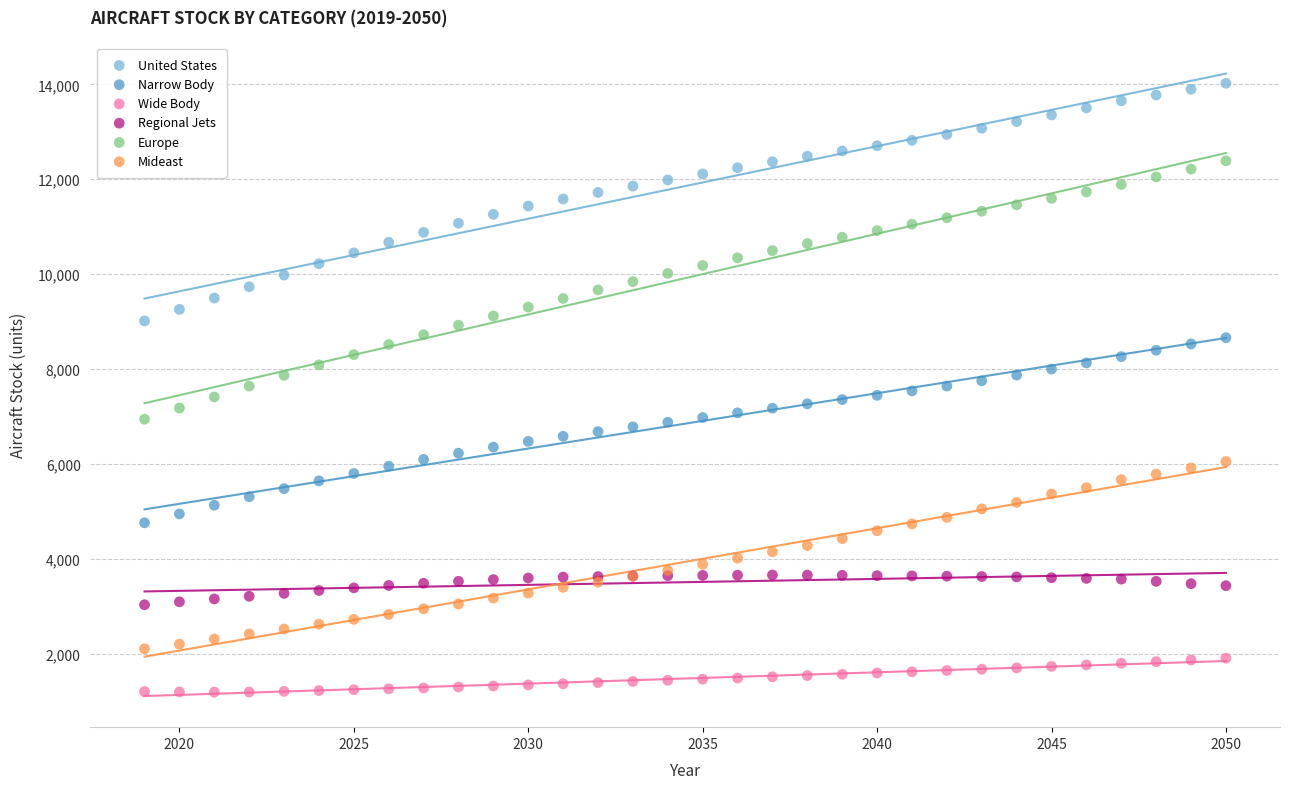

Which series reaches the minimum Y coordinate?

Wide Body